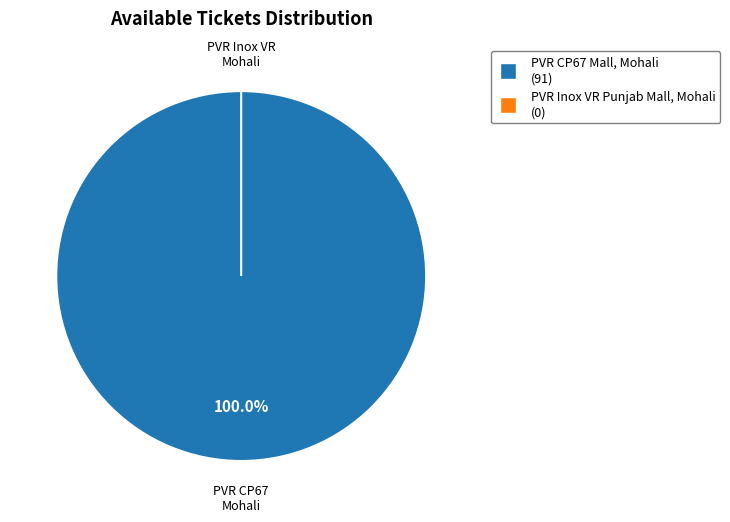

Is the sum of PVR CP67 Mall, Mohali and PVR Inox VR Punjab Mall, Mohali greater than half?

Yes